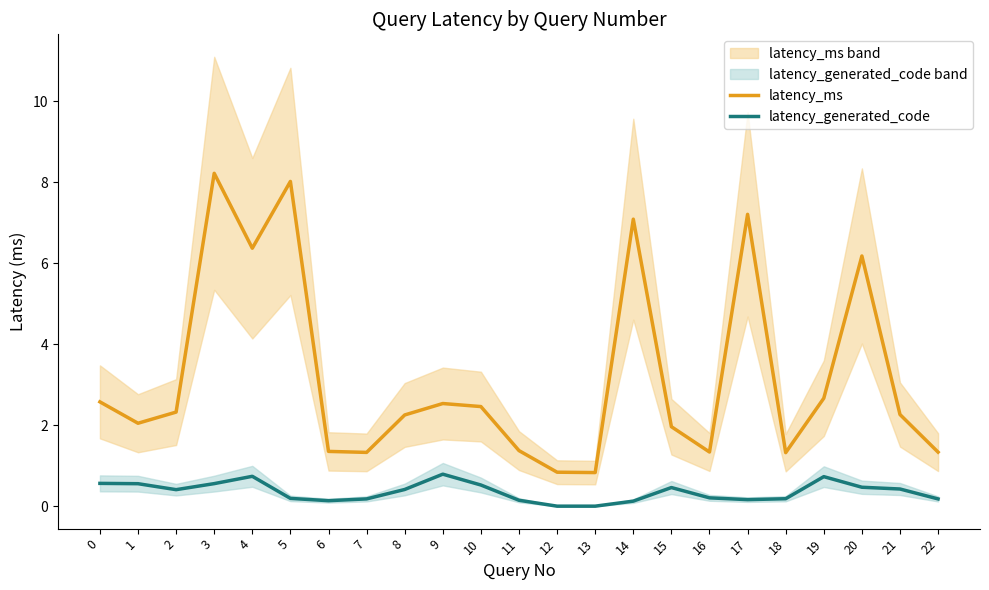

Reading right to left, transcribe all the data shown in this chart.

latency_ms: 1.3	2.3	6.2	2.7	1.3	7.2	1.3	2.0	7.1	0.8	0.8	1.4	2.5	2.5	2.3	1.3	1.4	8.0	6.4	8.2	2.3	2.0	2.6
latency_generated_code: 0.2	0.4	0.5	0.7	0.2	0.2	0.2	0.5	0.1	0.0	0.0	0.1	0.5	0.8	0.4	0.2	0.1	0.2	0.7	0.6	0.4	0.6	0.6